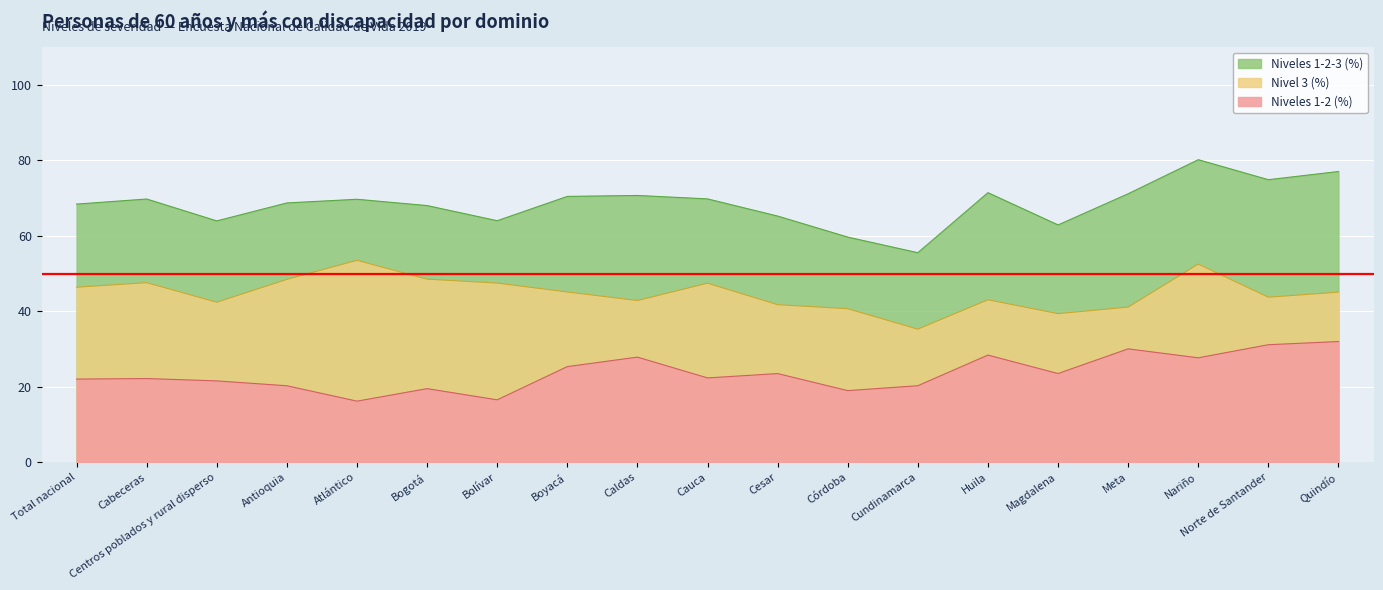

What is the total value across all series at Boyacá?

140.9